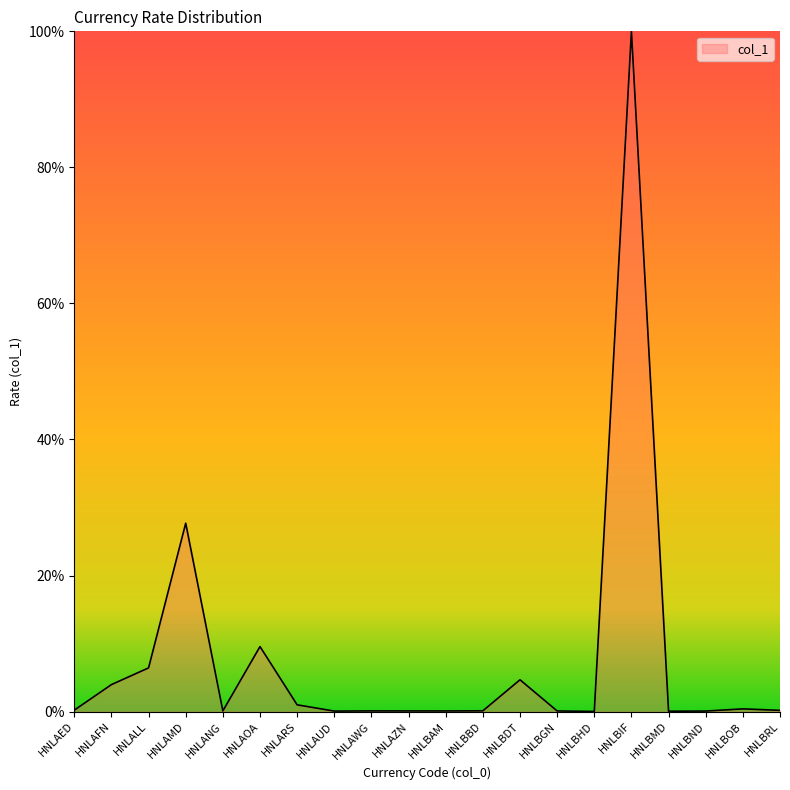

What is the maximum value shown in the chart?

100.0